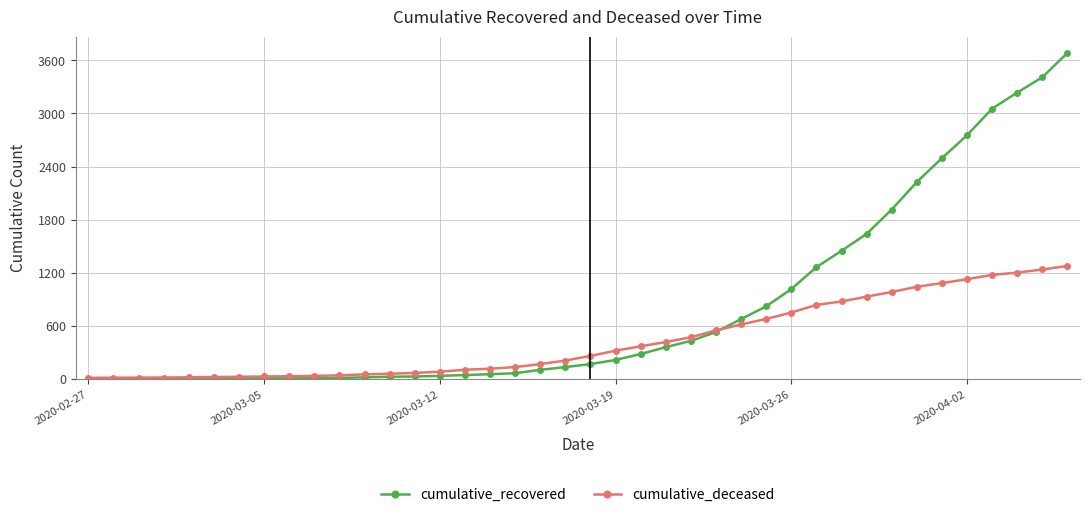

Which series has the largest total across all categories?

cumulative_recovered